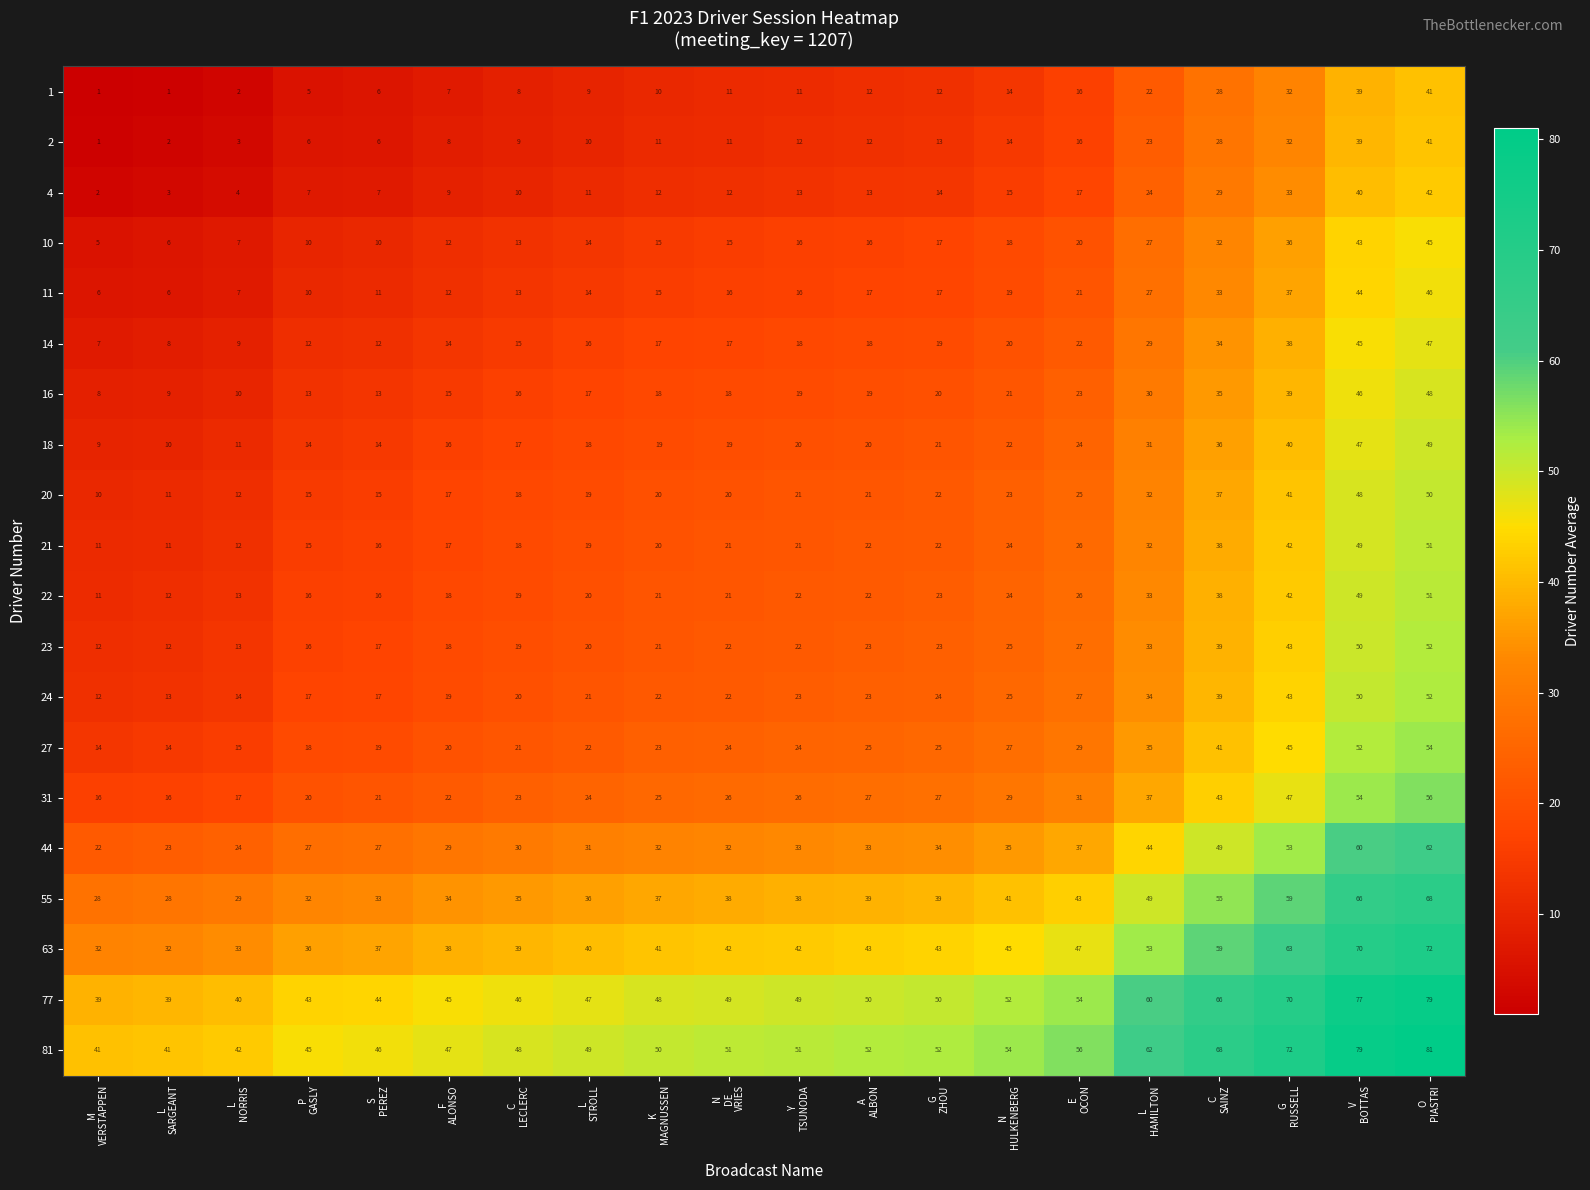

What is the difference between the maximum and minimum values in the 10 series?

40